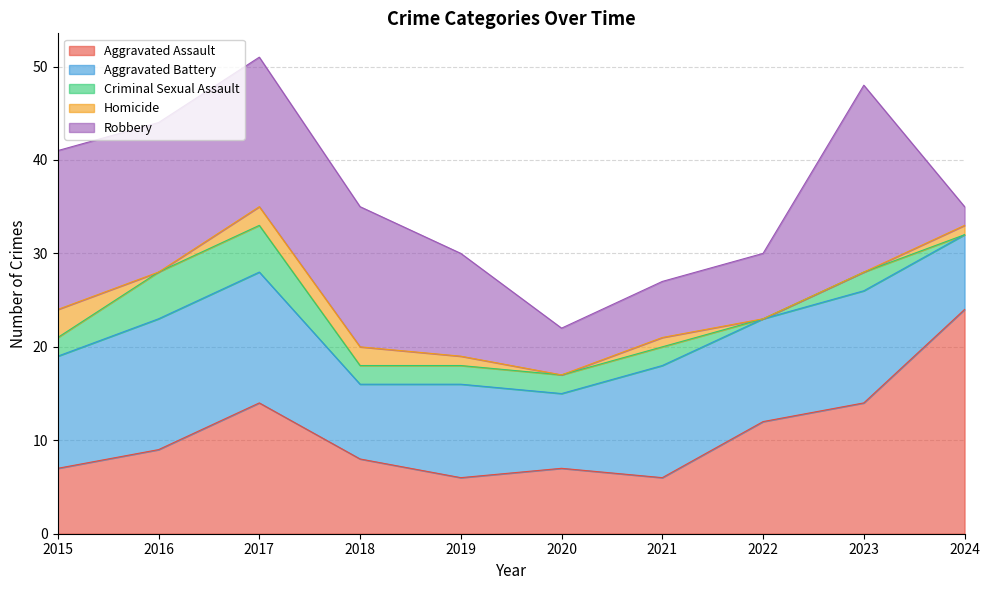

List the labels in order of Robbery value, largest first.

2023, 2015, 2016, 2017, 2018, 2019, 2022, 2021, 2020, 2024